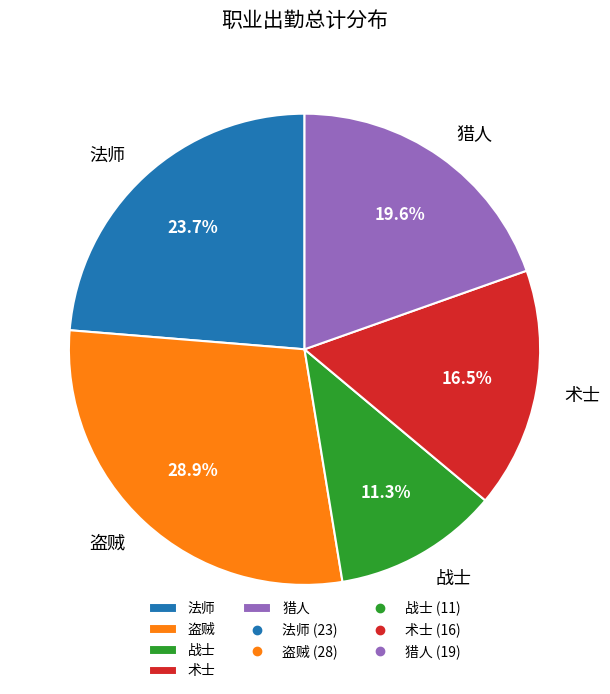

What is the largest slice in the pie chart?

盗贼